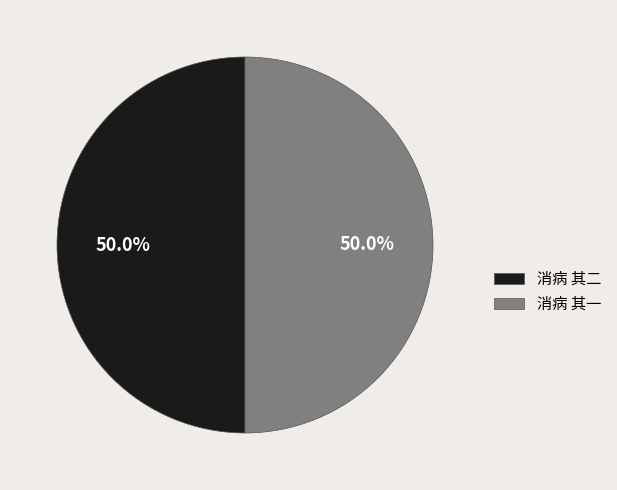

What is the ratio of the value at 消病 其一 to the value at 消病 其二?

1.0